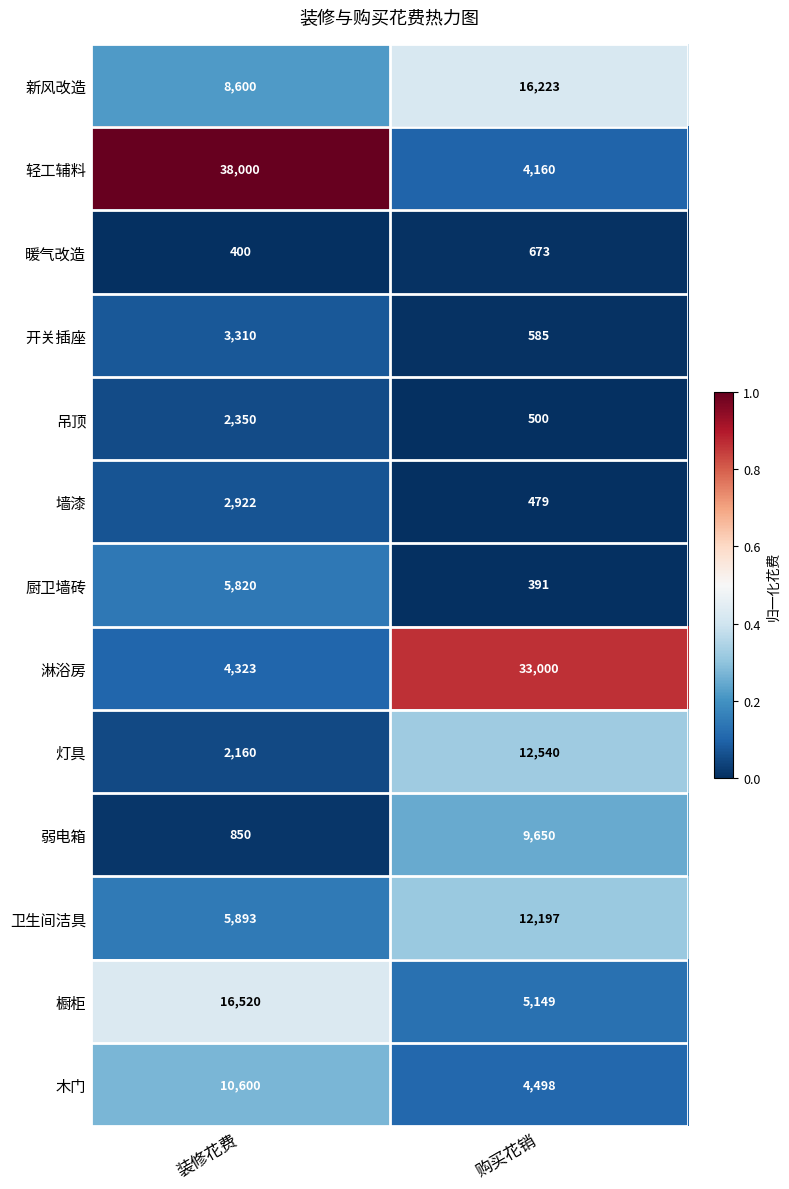

Rank the series at 装修花费 from lowest to highest value.

暖气改造, 弱电箱, 灯具, 吊顶, 墙漆, 开关插座, 淋浴房, 厨卫墙砖, 卫生间洁具, 新风改造, 木门, 橱柜, 轻工辅料